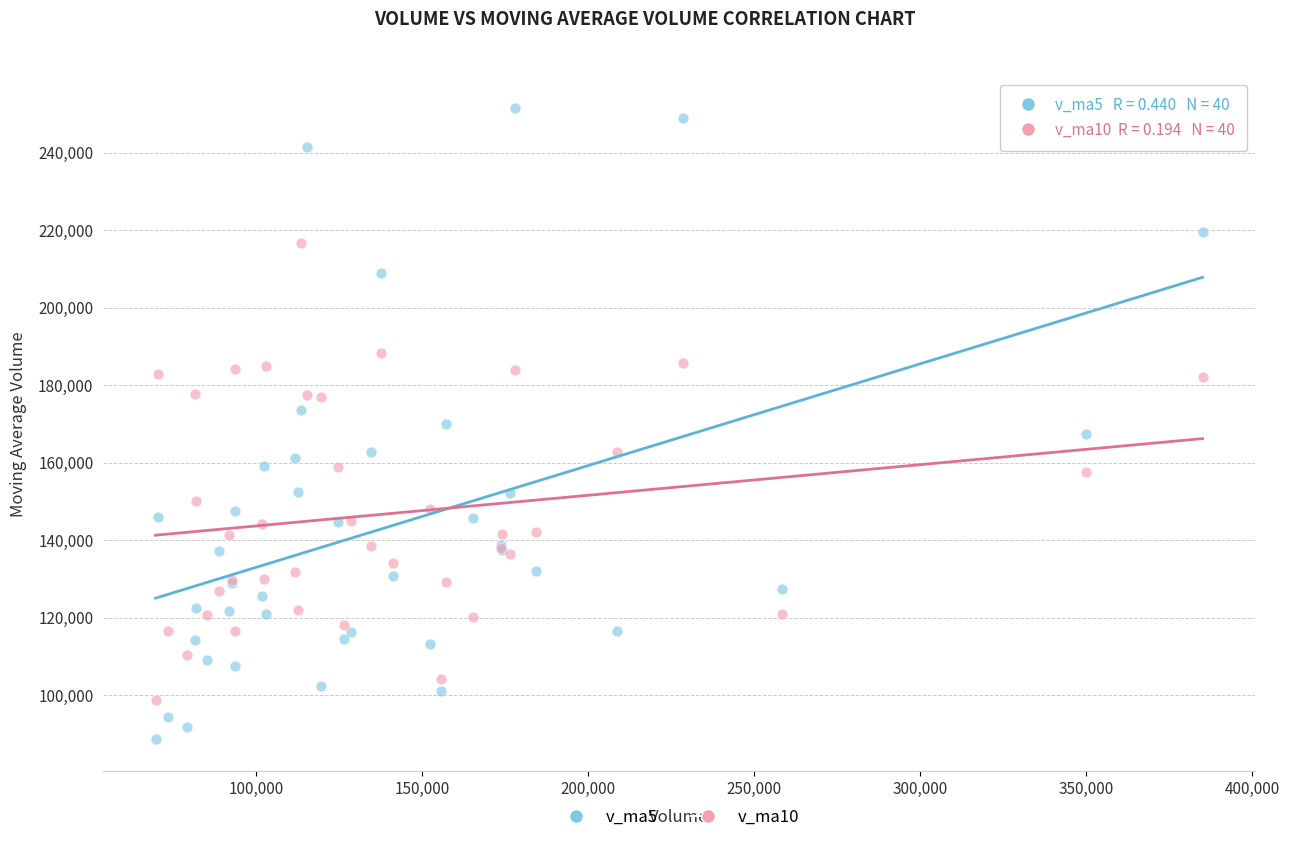

Which series has the largest Y range (max minus min)?

v_ma5